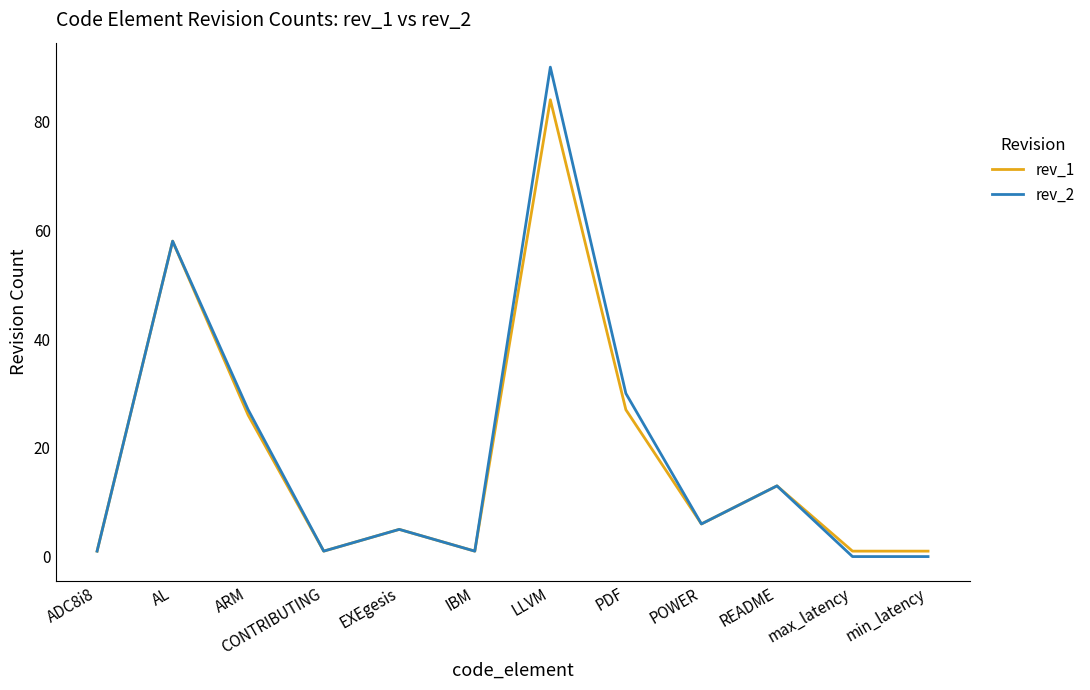

List the series in order of their peak value, highest first.

rev_2, rev_1